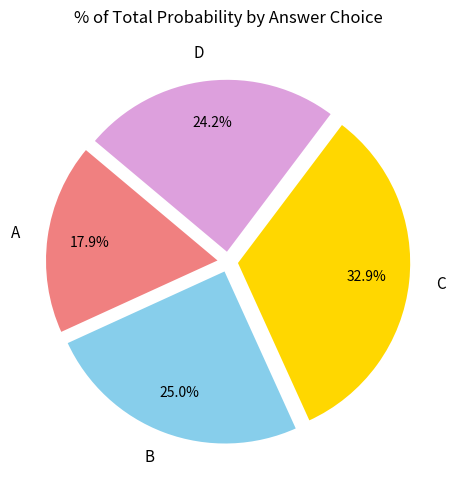

To the nearest percent, what percentage of the pie is D?

24%